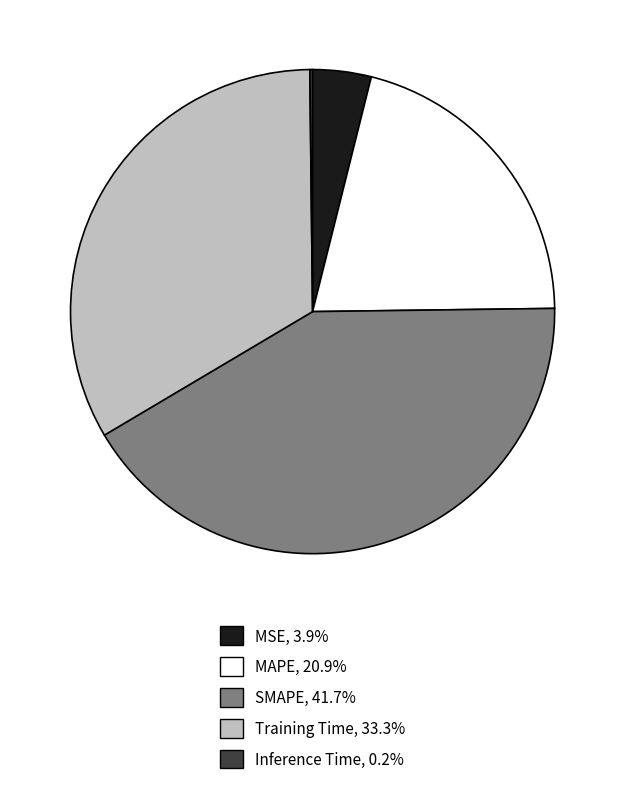

Which category has the biggest portion of the pie?

SMAPE